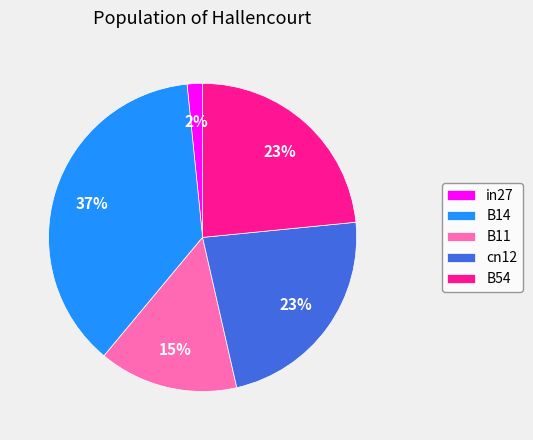

Does cn12 account for over 50% of the chart?

No